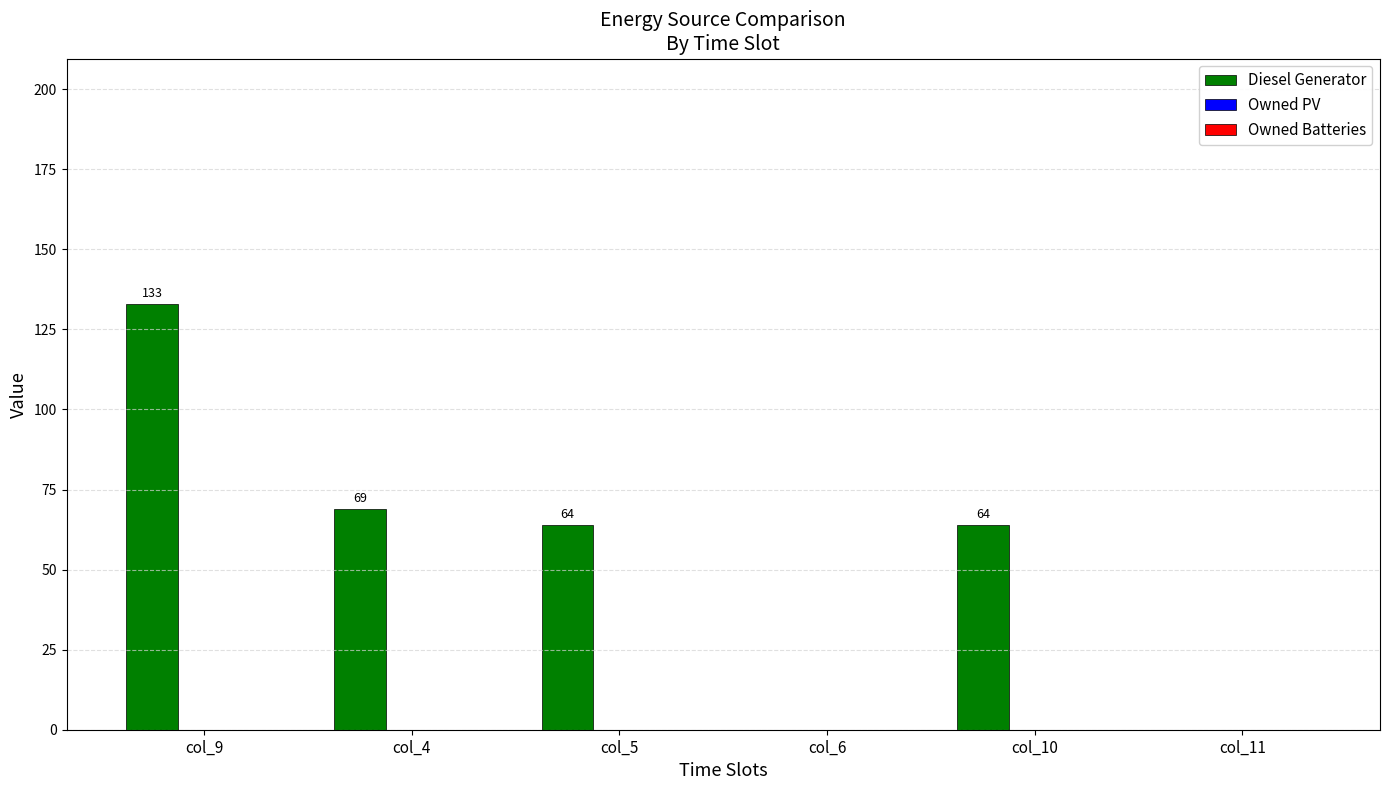

Reading left to right, transcribe all the data shown in this chart.

col_9=133	col_4=69	col_5=64	col_6=0	col_10=64	col_11=0